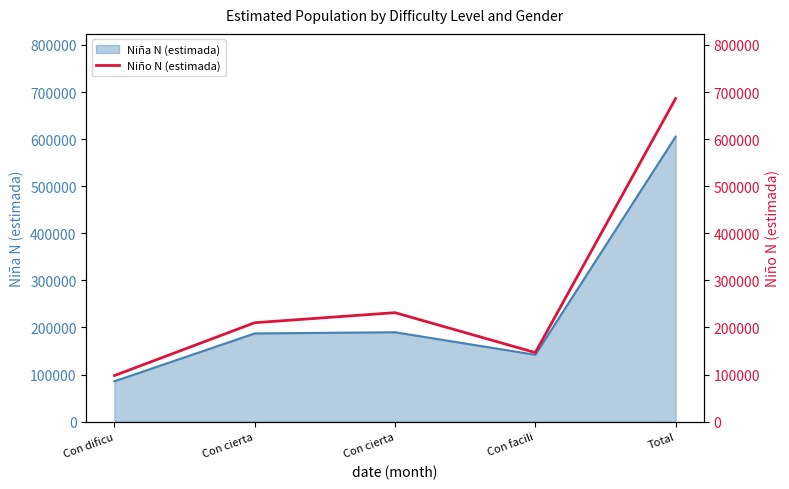

Reading left to right, list all the values displayed in this chart.

Con dificu=97882	Con cierta=210116	Con cierta=231511	Con facili=146701	Total=686210